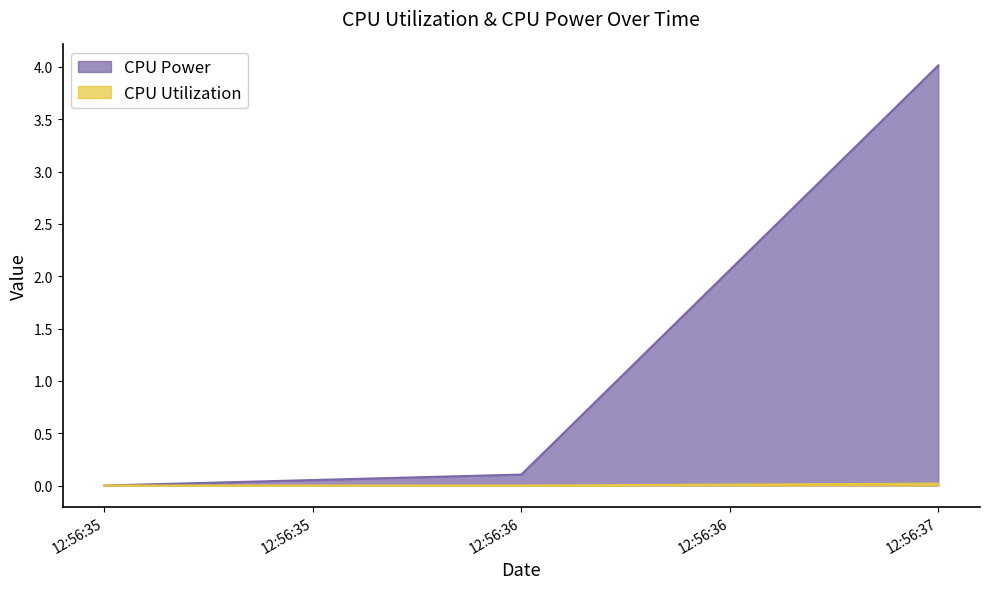

At 12:56:37, list the series in order from smallest to largest.

CPU Utilization, CPU Power